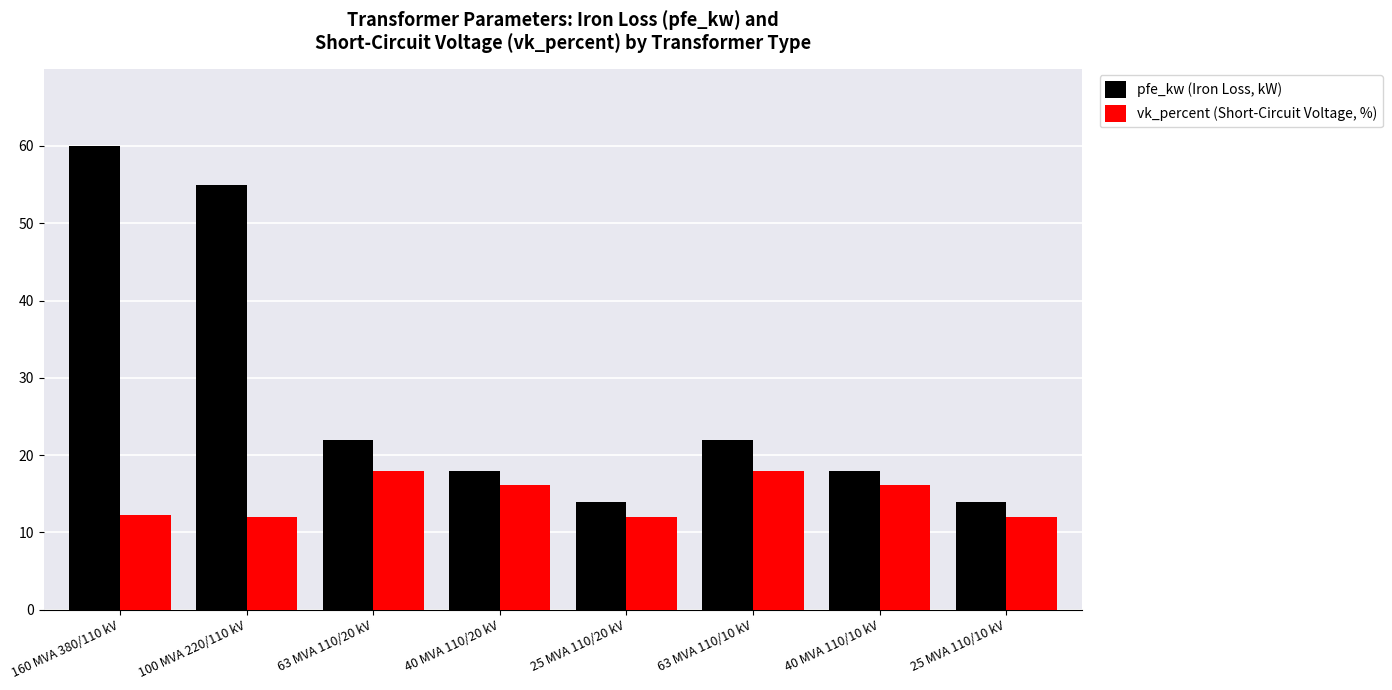

List the series in order of their peak value, highest first.

pfe_kw (Iron Loss, kW), vk_percent (Short-Circuit Voltage, %)